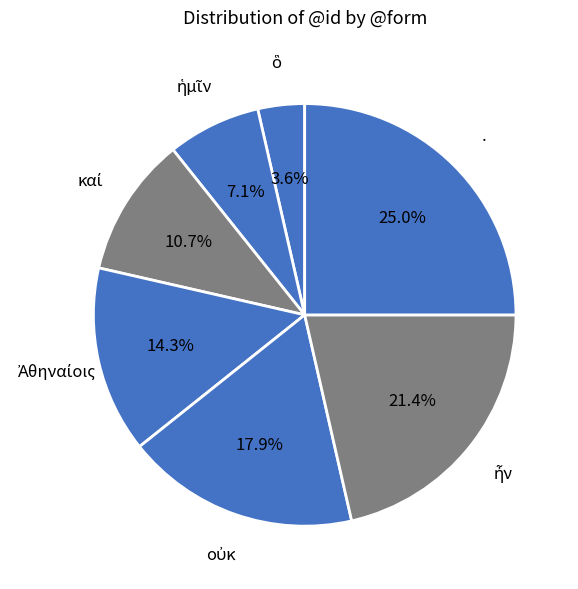

Is there a majority slice in this chart?

No